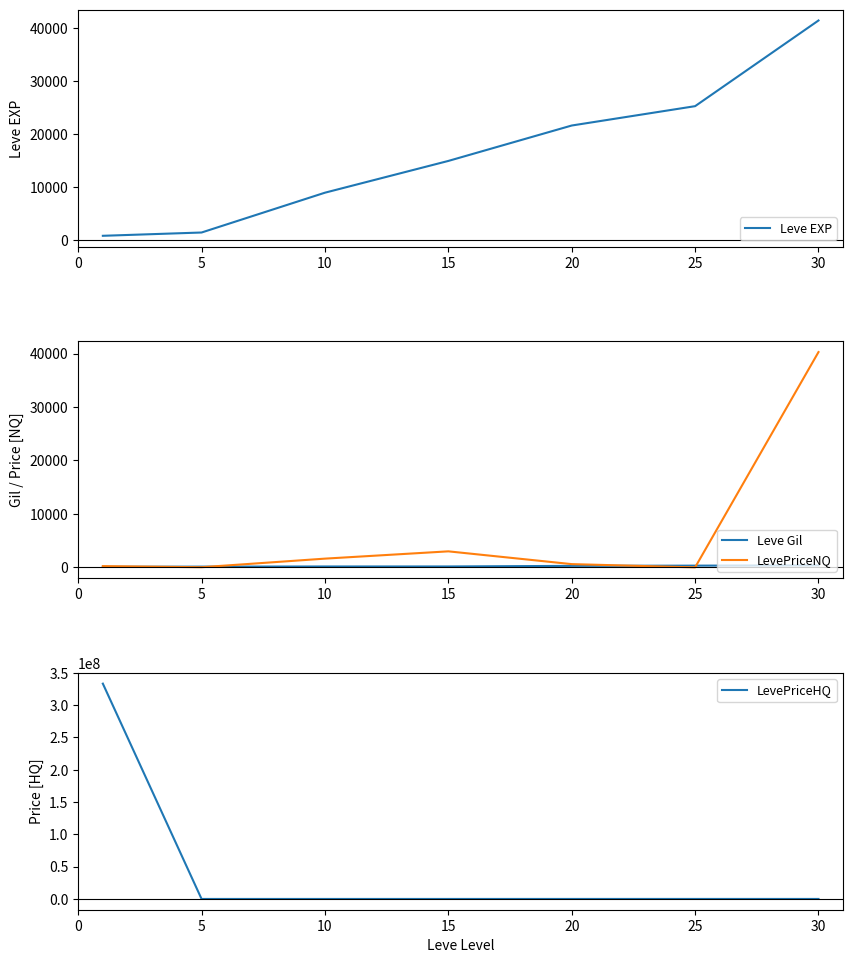

What is the maximum value shown in the chart?

333333470.0